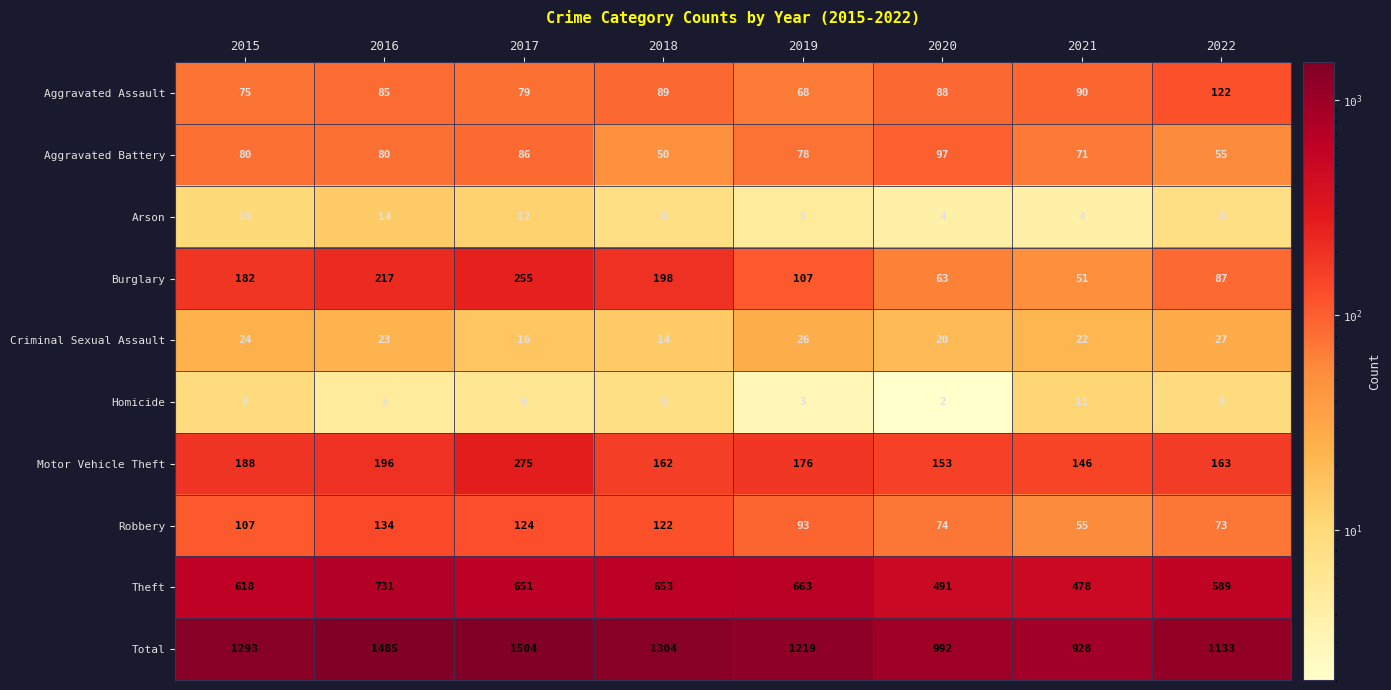

Which category has the lowest value across all series?

2020